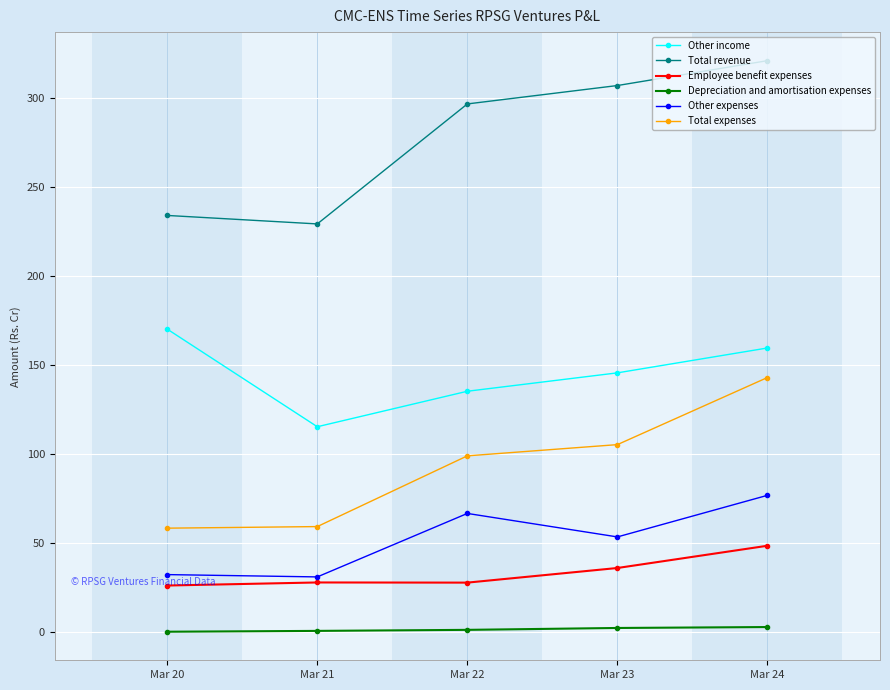

What is the difference between the maximum and minimum values in the Total expenses series?

84.7